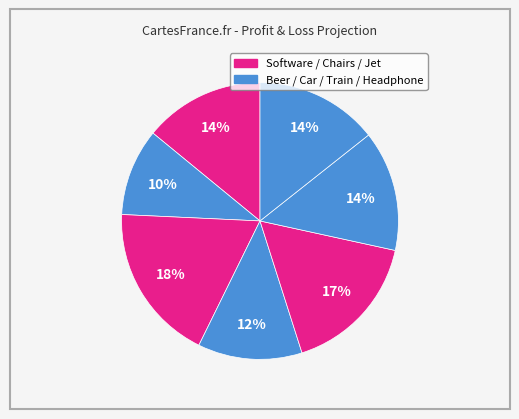

How many slices are in this pie chart?

7